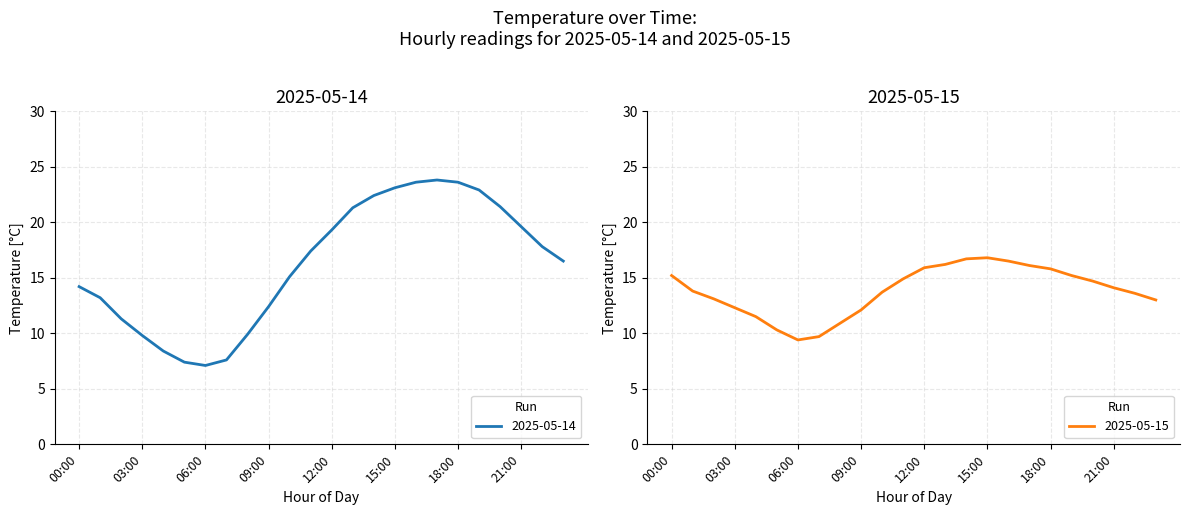

The value of 2025-05-15 at 17:00 is 16.1. True or false?

True